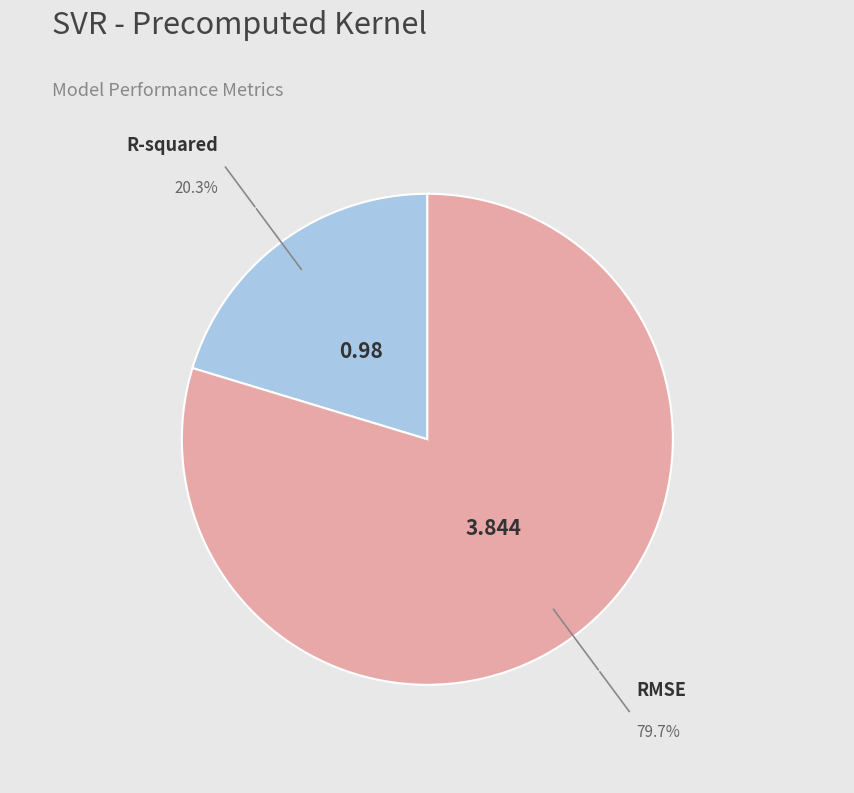

Is there any slice that represents more than half of the pie?

Yes